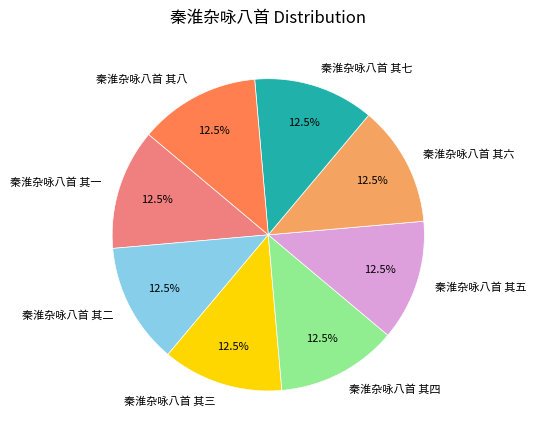

What is the ratio of the value at 秦淮杂咏八首 其六 to the value at 秦淮杂咏八首 其四?

1.0